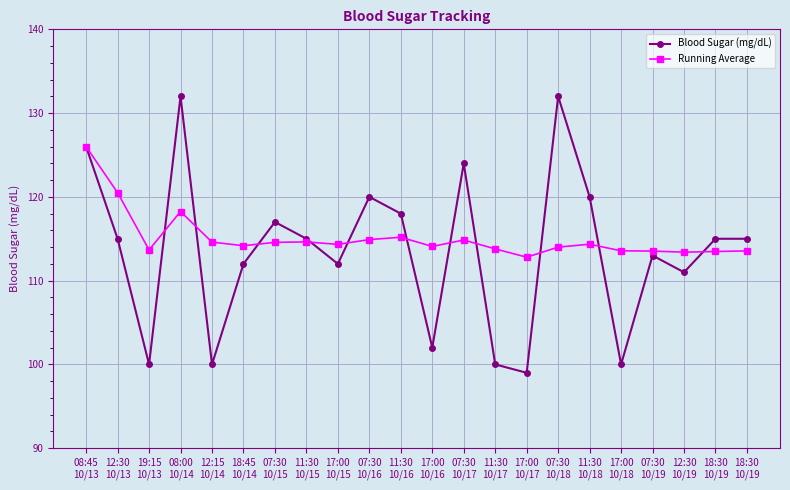

What are all the series names shown in the legend?

Blood Sugar (mg/dL), Running Average